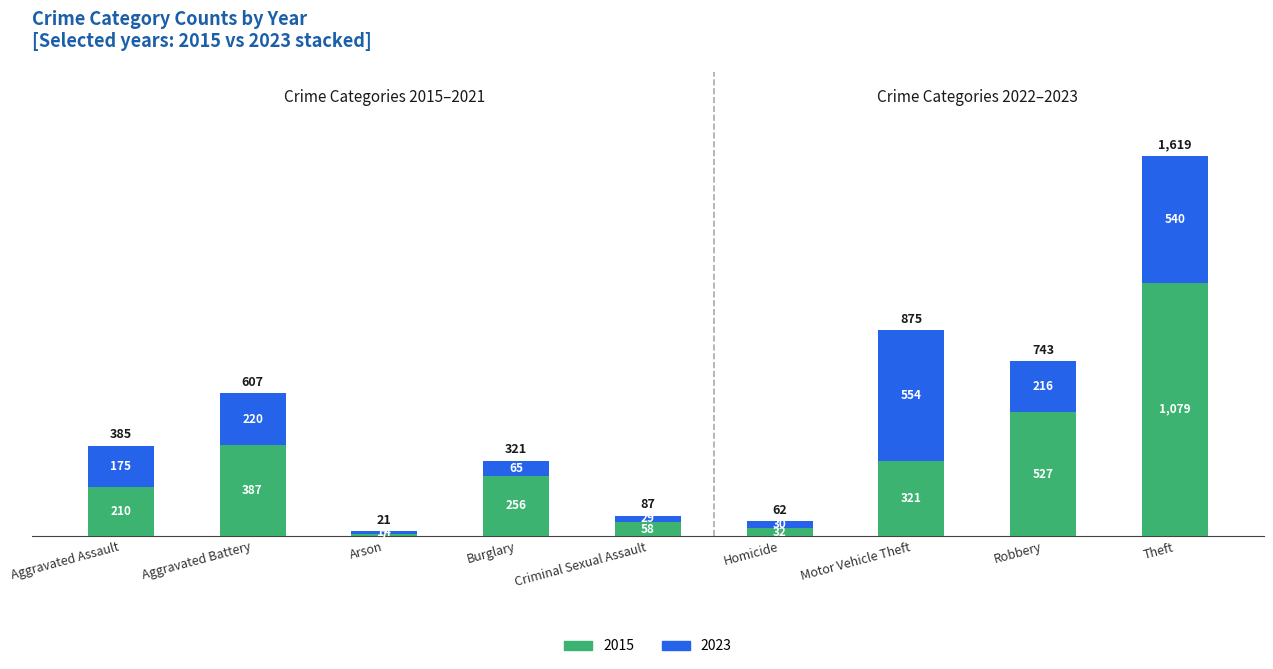

How many categories are shown in the chart?

9